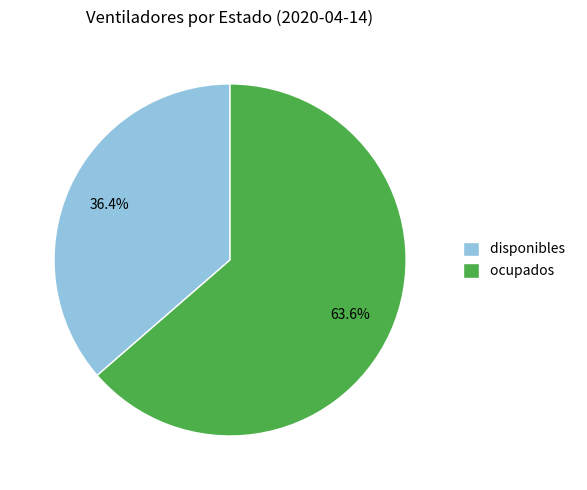

Combined, do ocupados and disponibles account for over 50%?

Yes